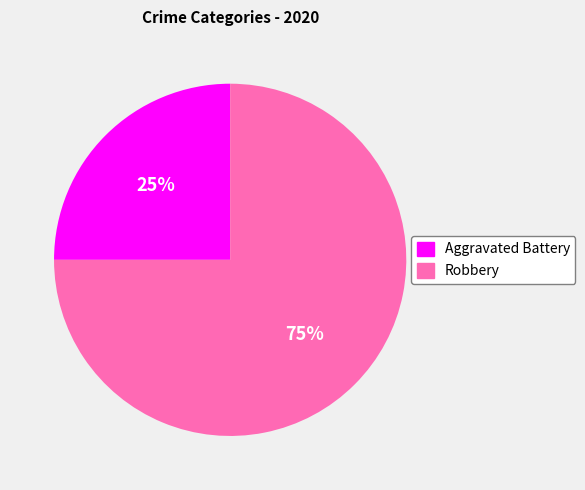

Combined, do Aggravated Battery and Robbery account for over 50%?

Yes